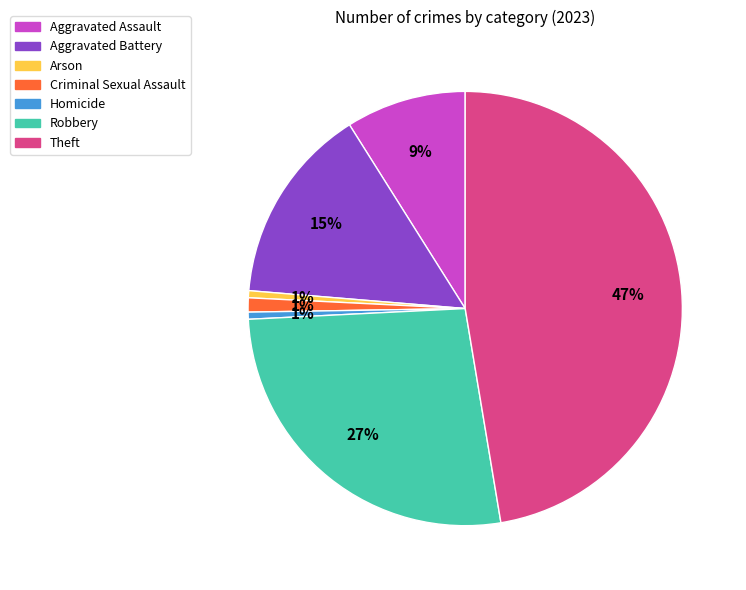

Between Robbery and Aggravated Battery, which is larger?

Robbery